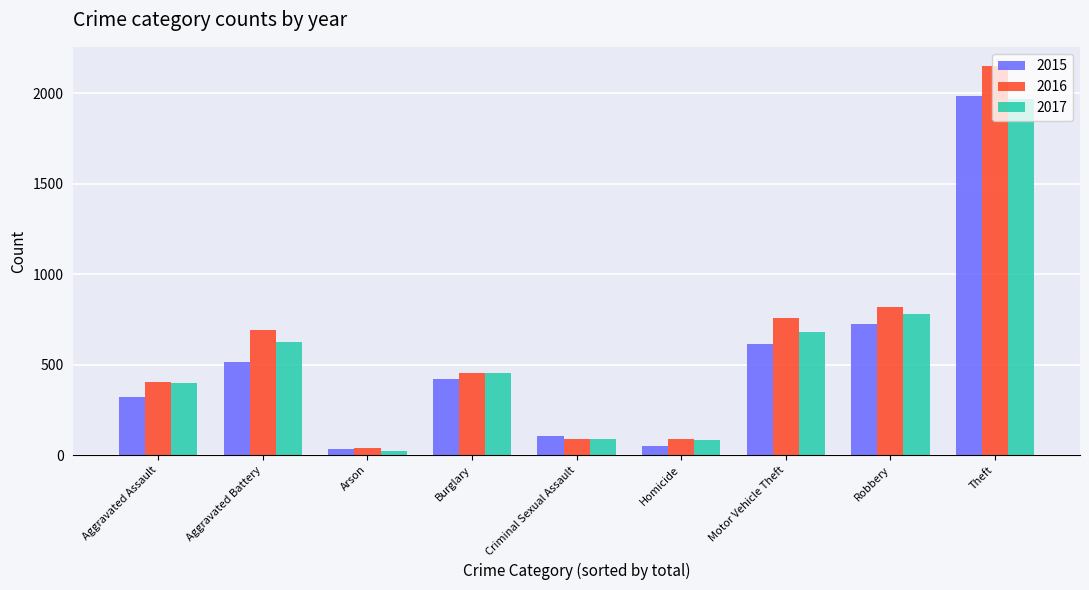

Which series has the largest range (max minus min)?

2016